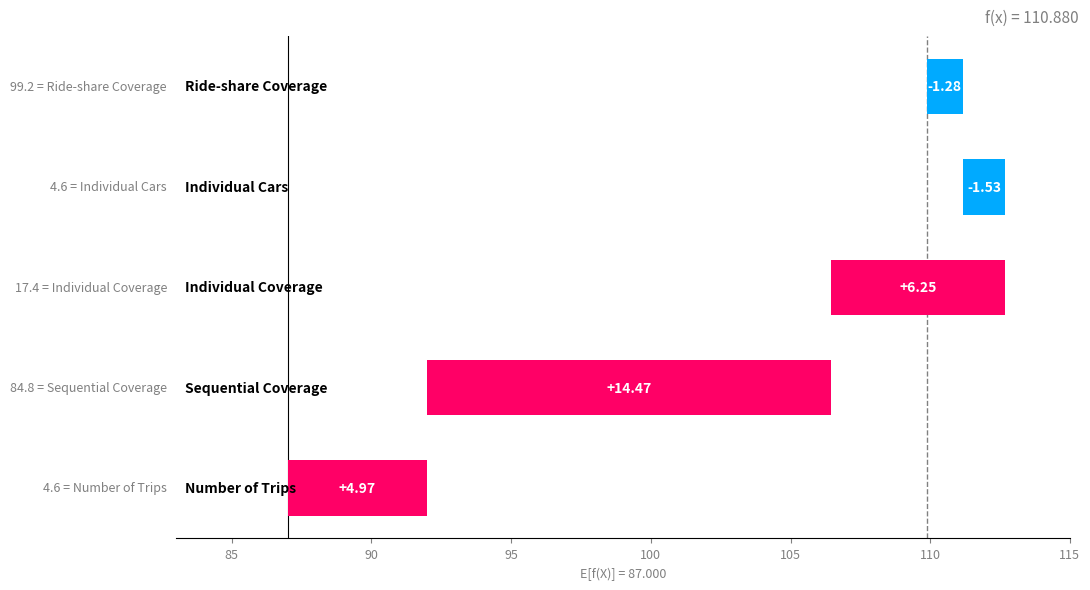

The chart shows a value of 23.8 at Sequential Coverage. True or false?

False